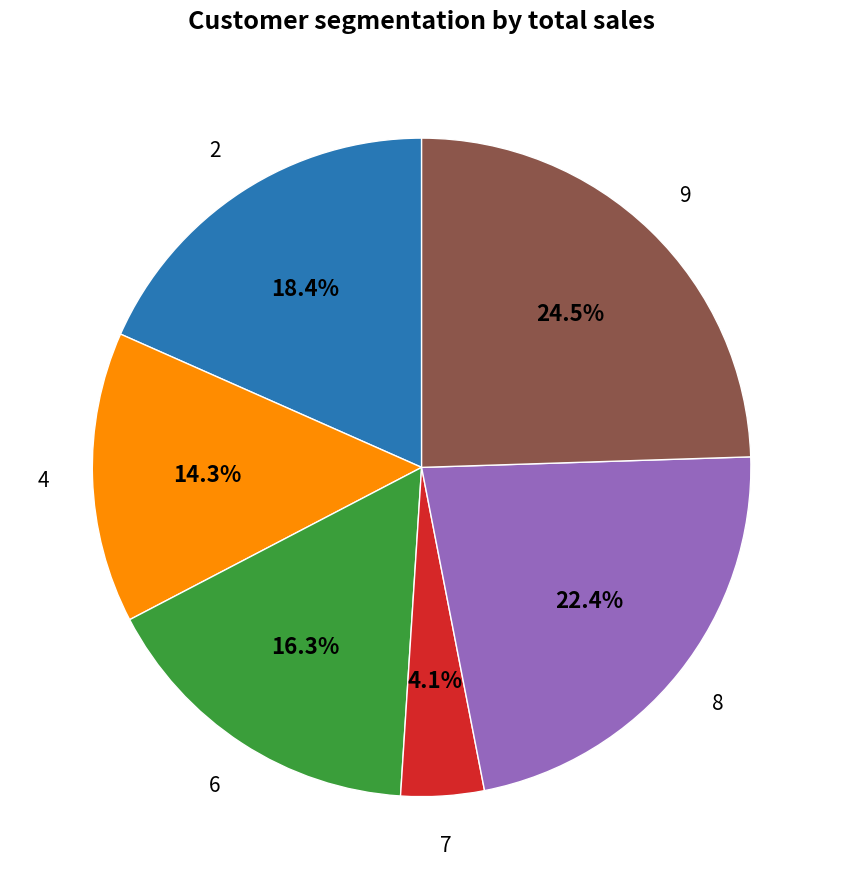

How many slices are in this pie chart?

6